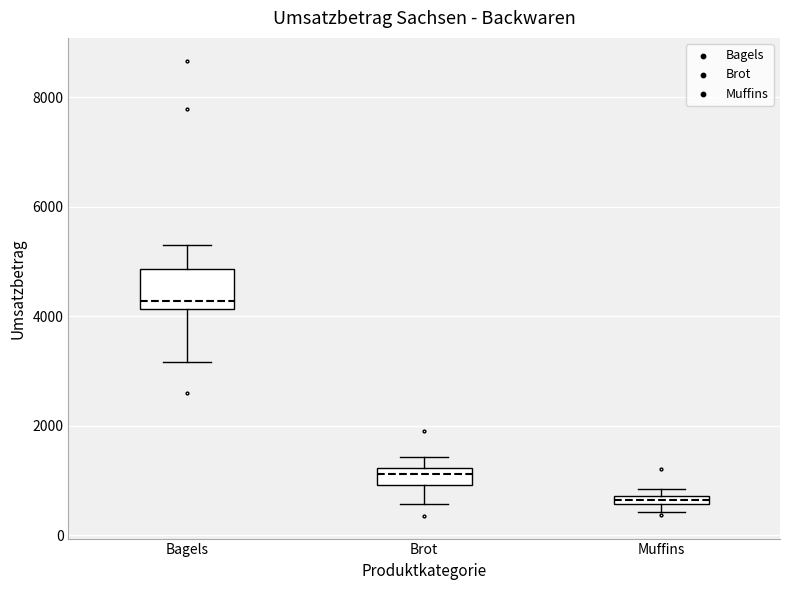

Which box's median line is the lowest?

Muffins